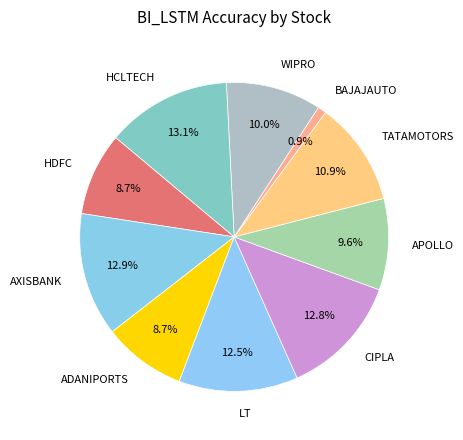

To the nearest percent, what is the average slice percentage?

10%